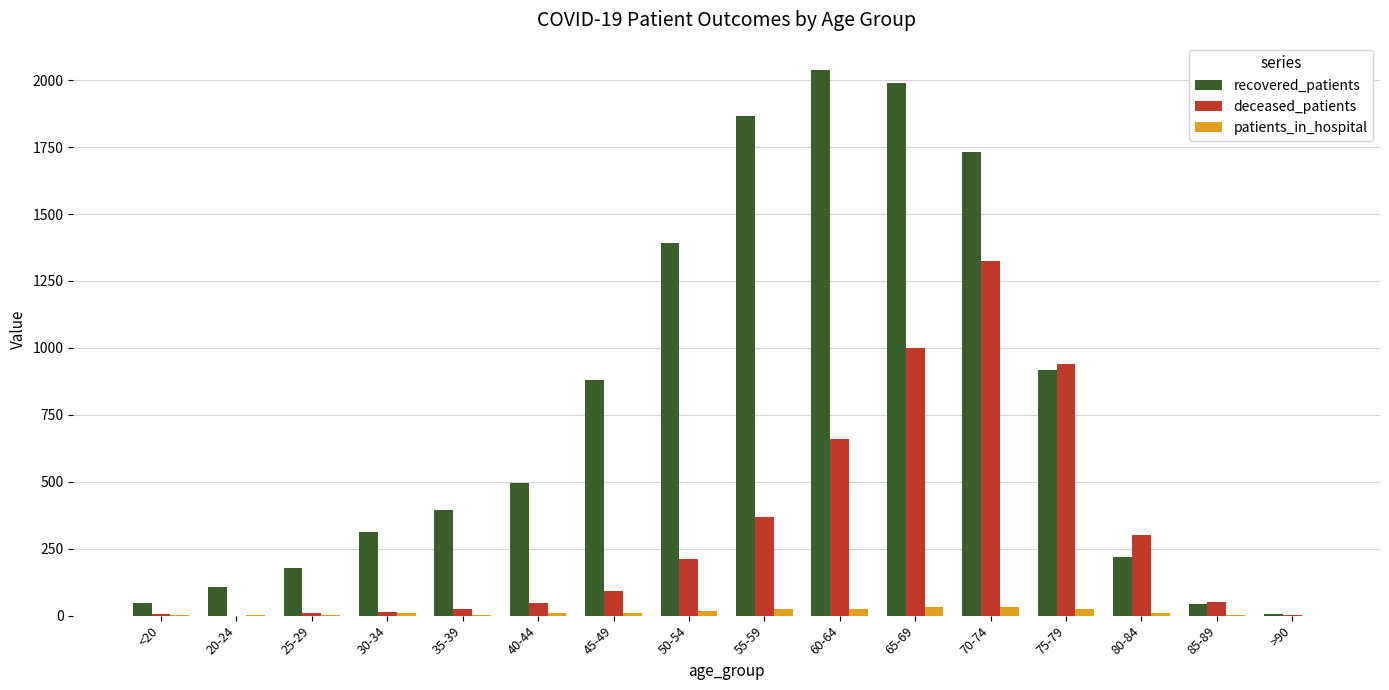

What is the sum of the patients_in_hospital values at 85-89 and 75-79?

25